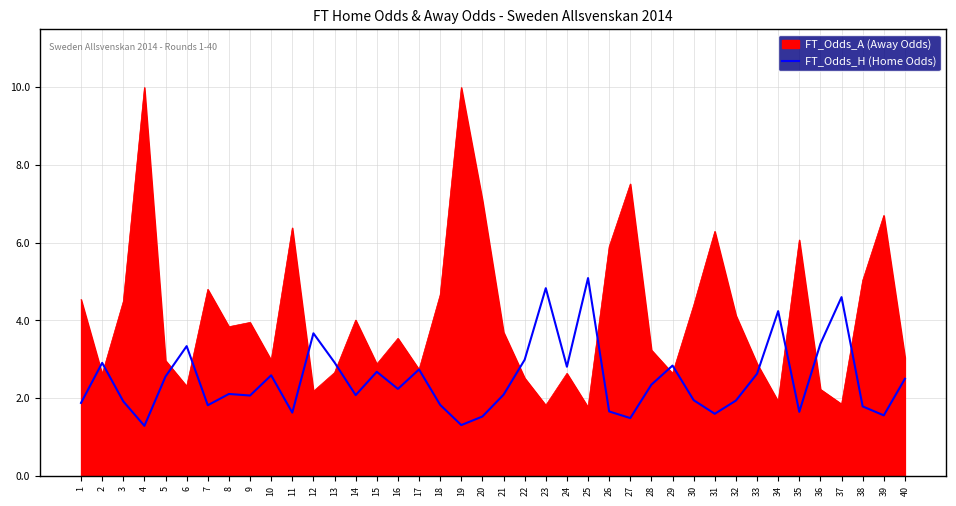

Which series has the widest spread of values?

FT_Odds_A (Away Odds)